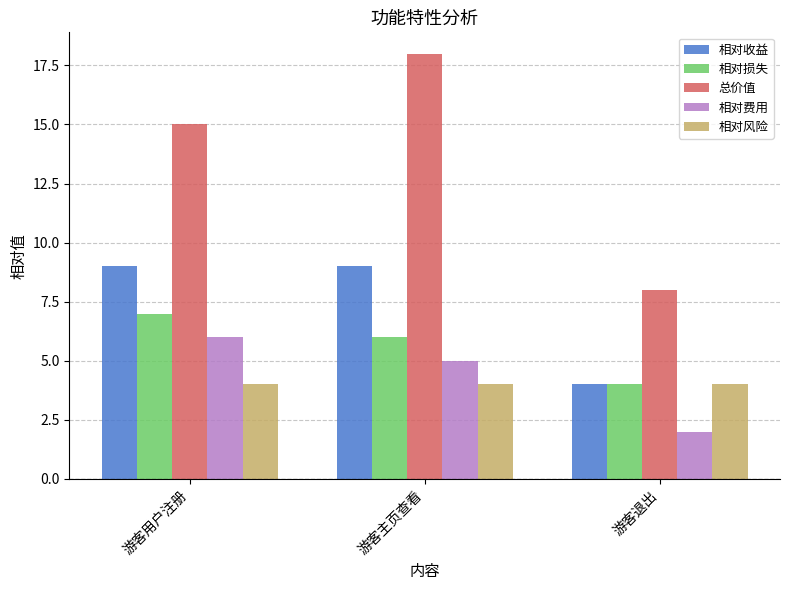

Is the value of 总价值 at 游客退出 greater than the value of 相对风险 at 游客主页查看?

Yes